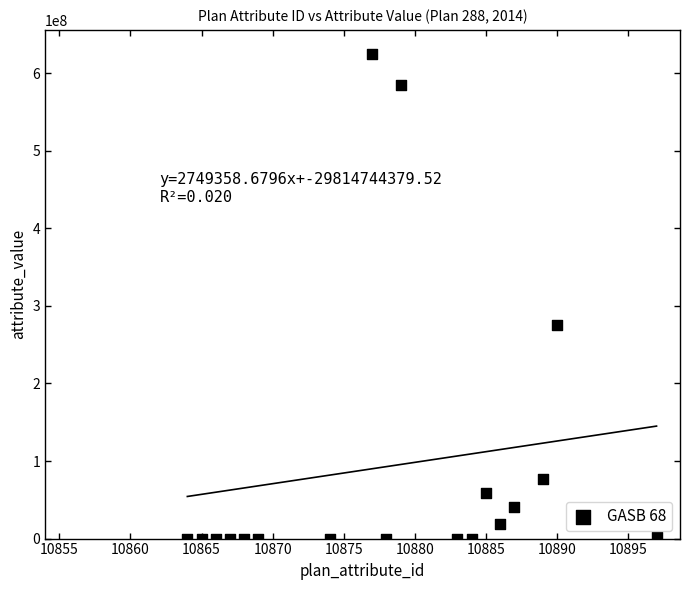

What is the range of Y values (max minus min)?

624570000.0